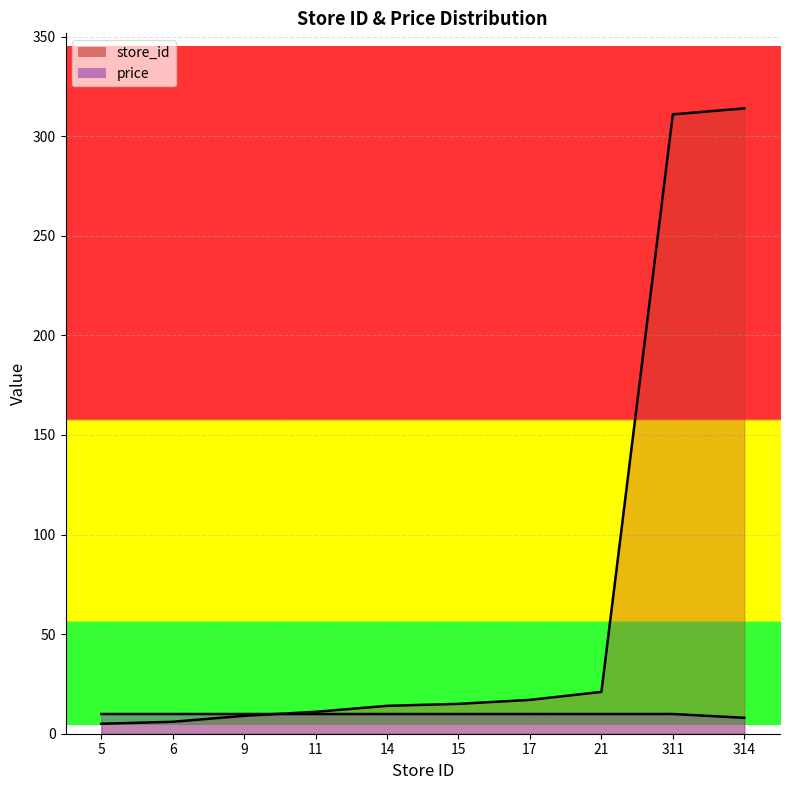

What is the spread (max minus min) of values at 17?

7.1